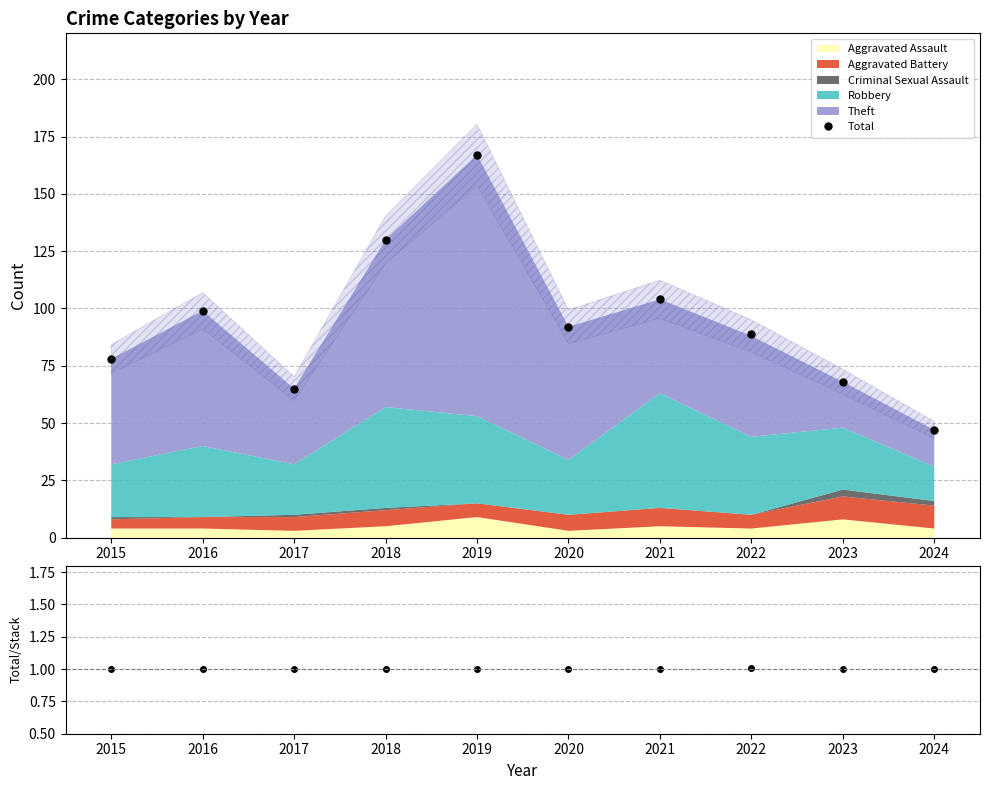

Read the Total/Stack value at 2018.

1.0